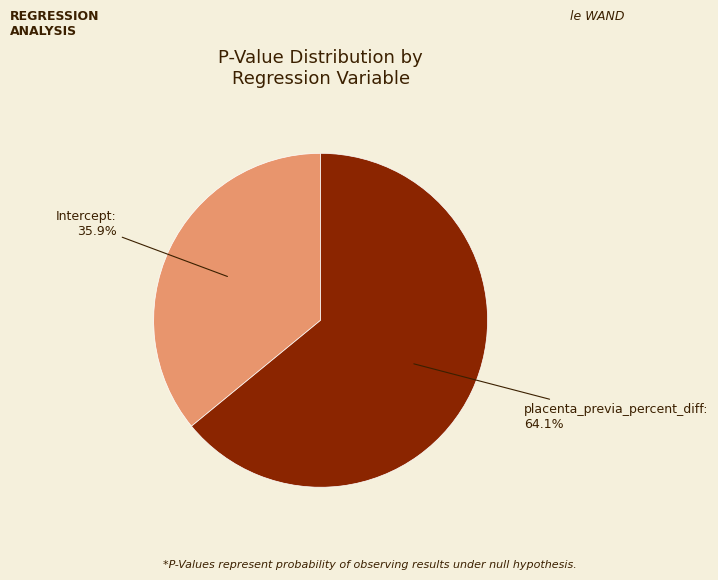

What is the largest slice in the pie chart?

placenta_previa_percent_diff